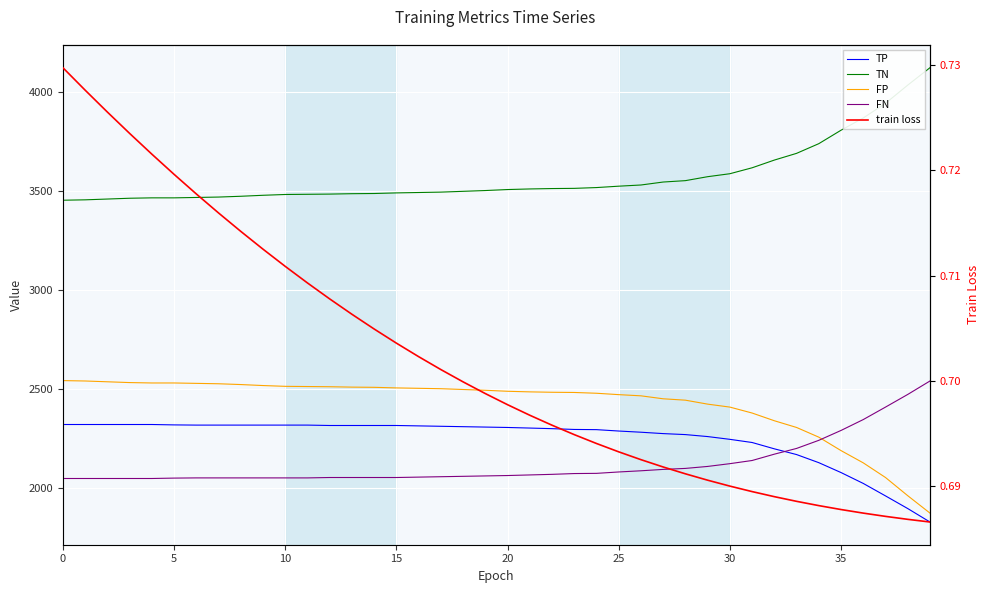

What is the spread (max minus min) of values at 26?

3530.3